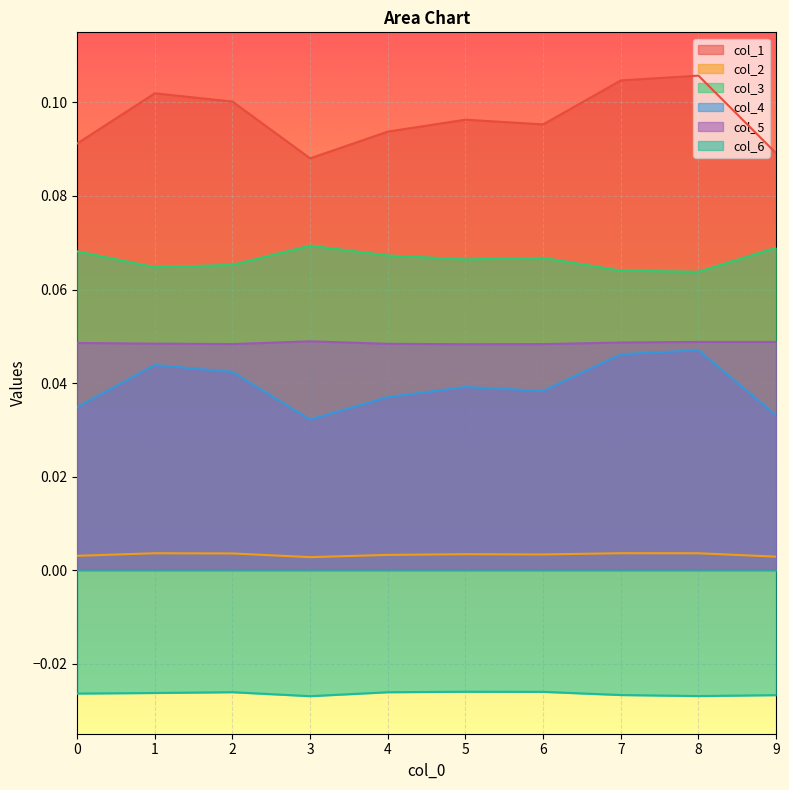

Which series has the largest total across all categories?

col_1